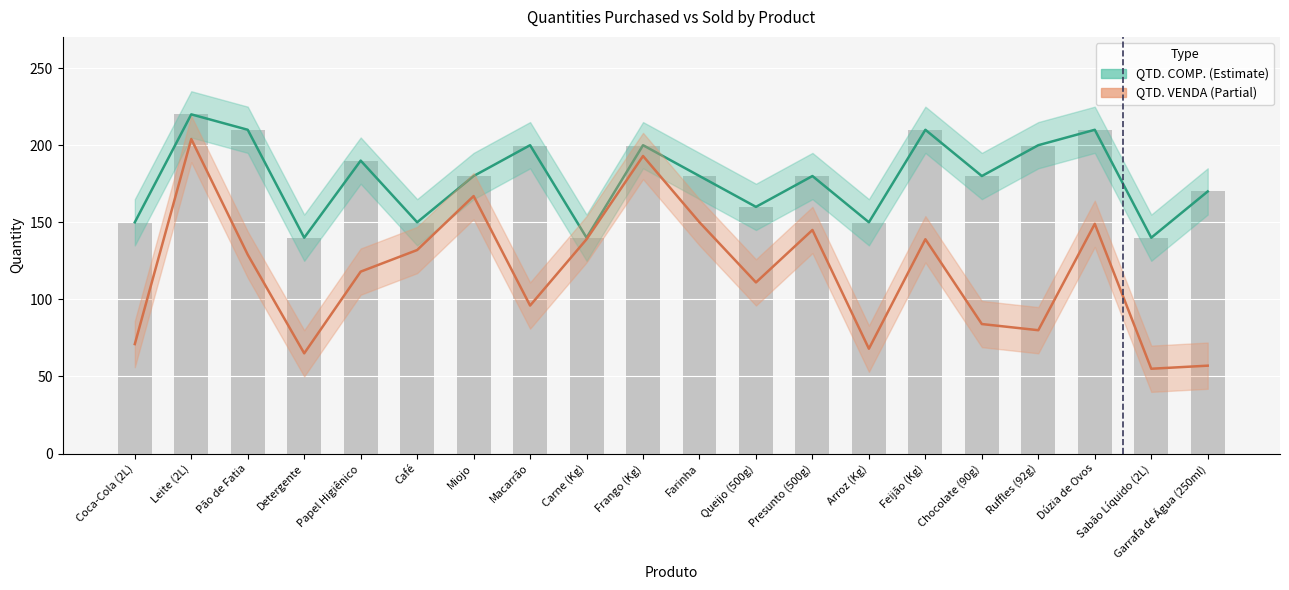

What is the average value of the QTD. VENDA series?

118